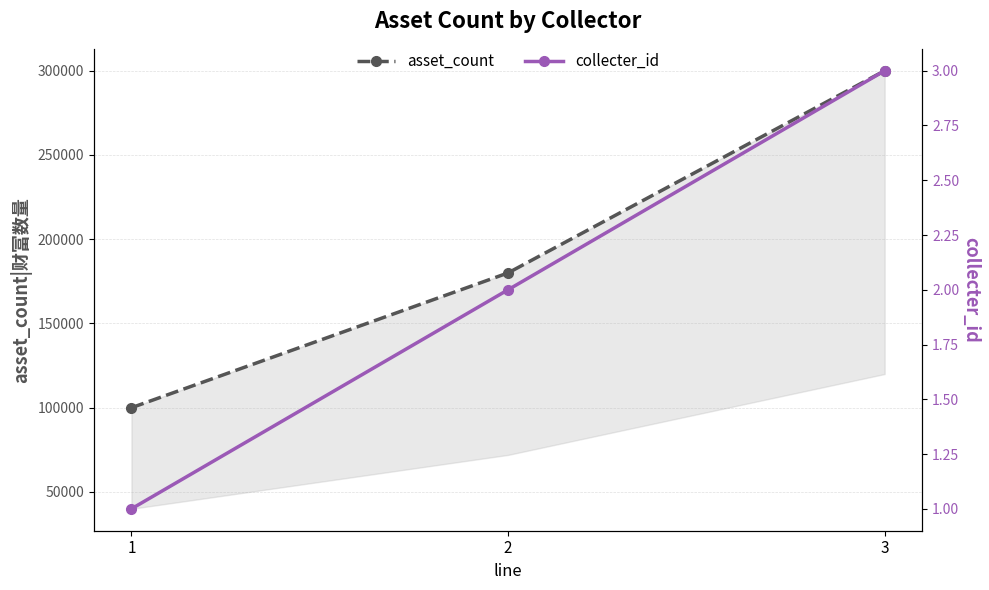

Where does the asset_count series first go above 180000?

3